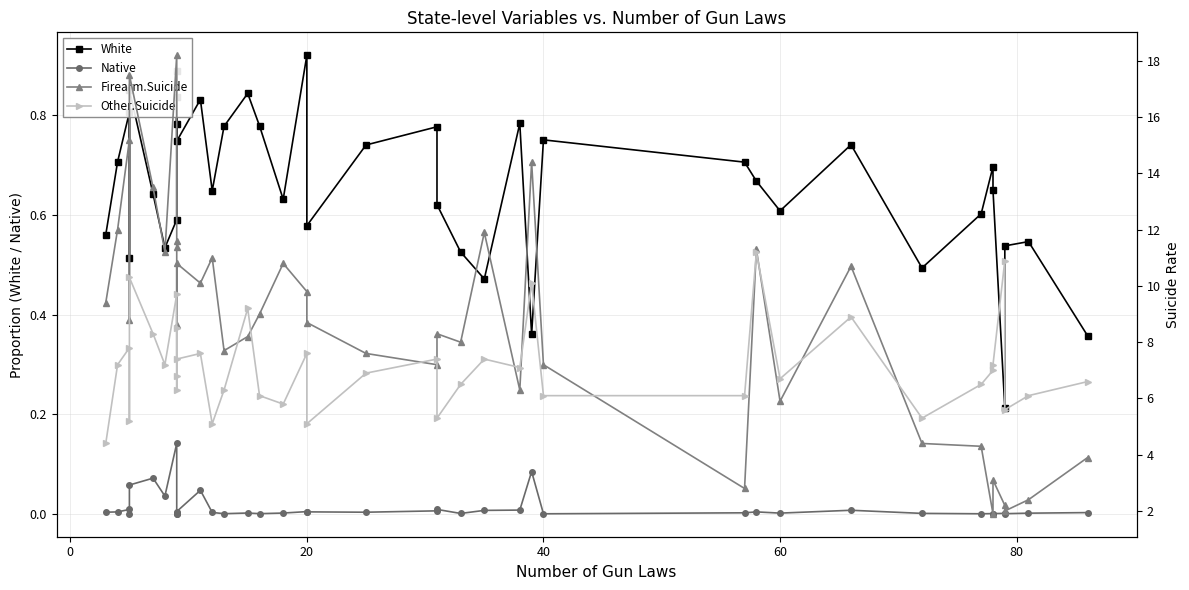

What is the sum of all Native values?

0.6